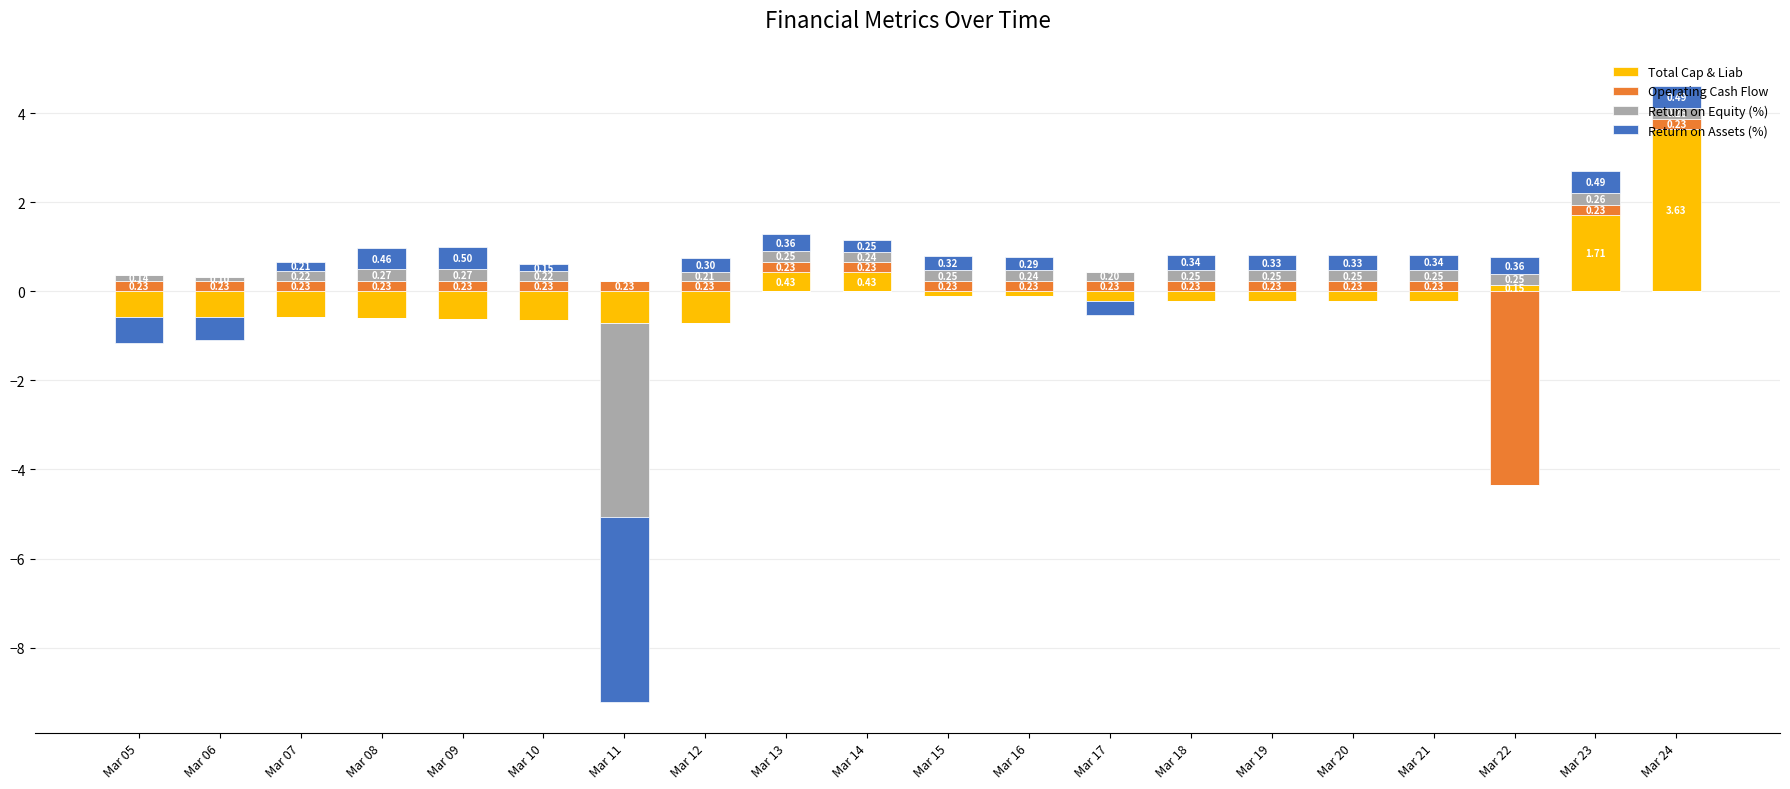

How many bars are there in each group?

4